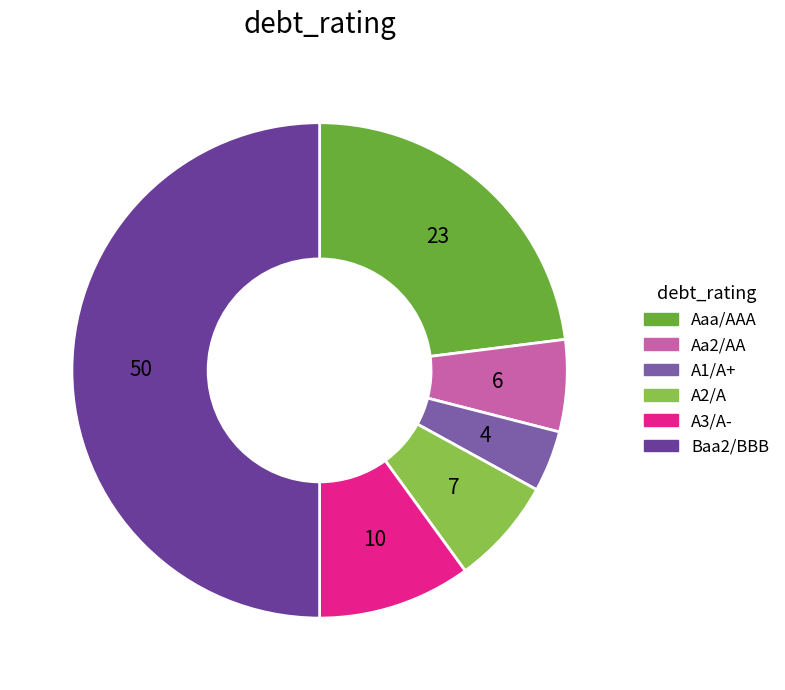

Does A1/A+ represent more than half of the total?

No